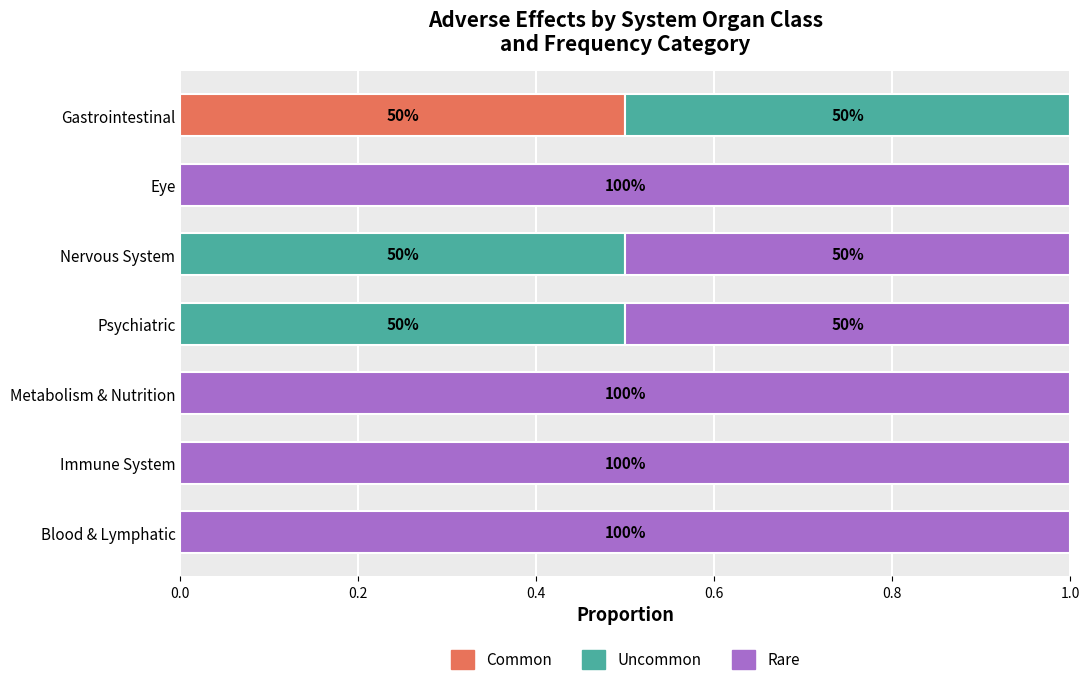

The value of Common at Blood & Lymphatic is 0.0. True or false?

True